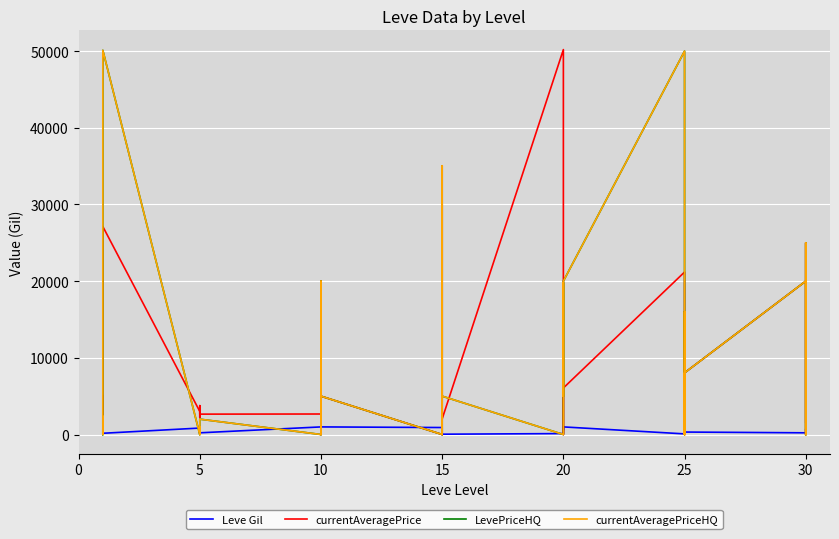

The value of currentAveragePrice at 30 is 35145.8. True or false?

False